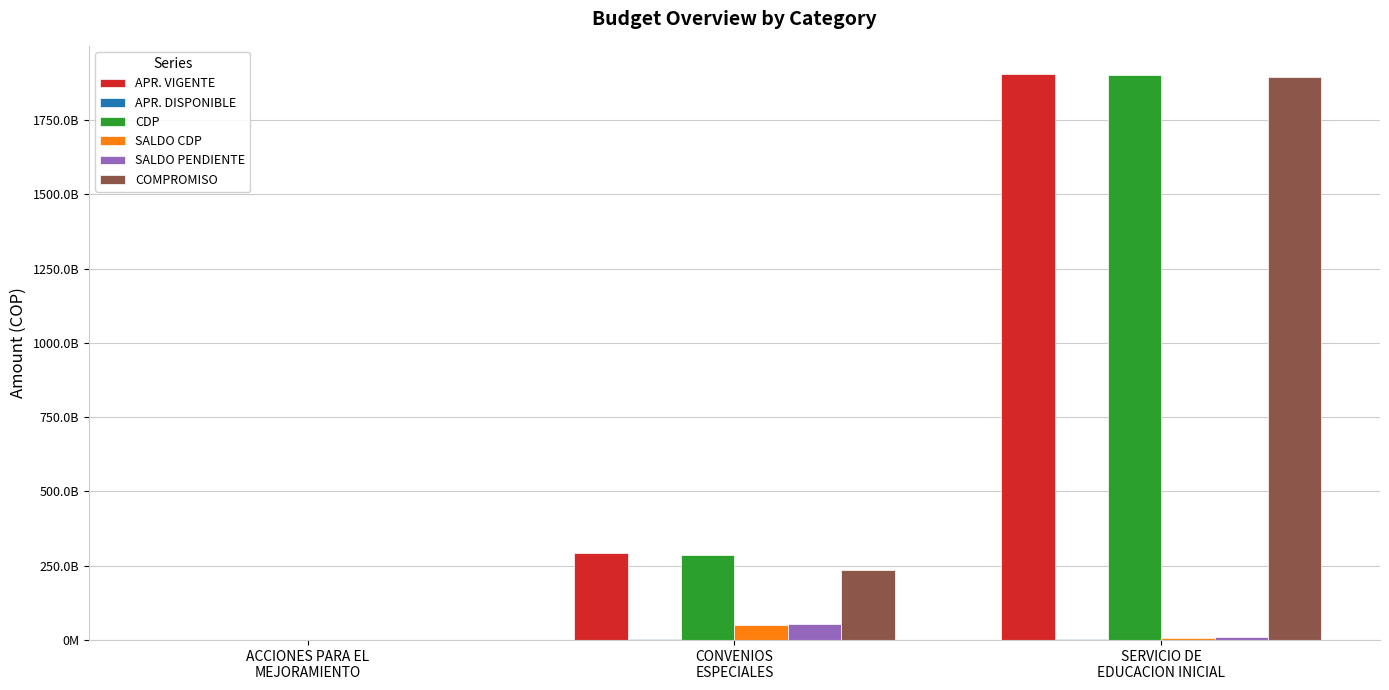

Where does the SALDO PENDIENTE series first go above 10427306276?

CONVENIOS
ESPECIALES